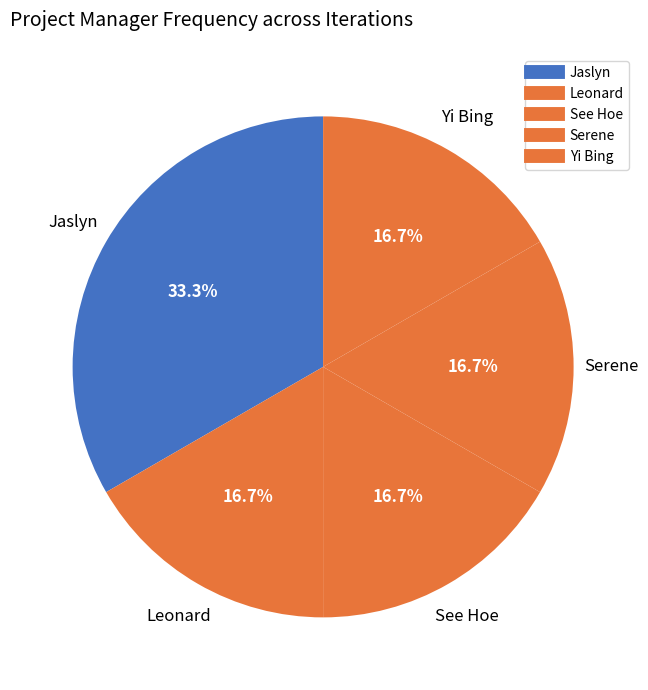

Is it true that Yi Bing is 26% of the pie?

False